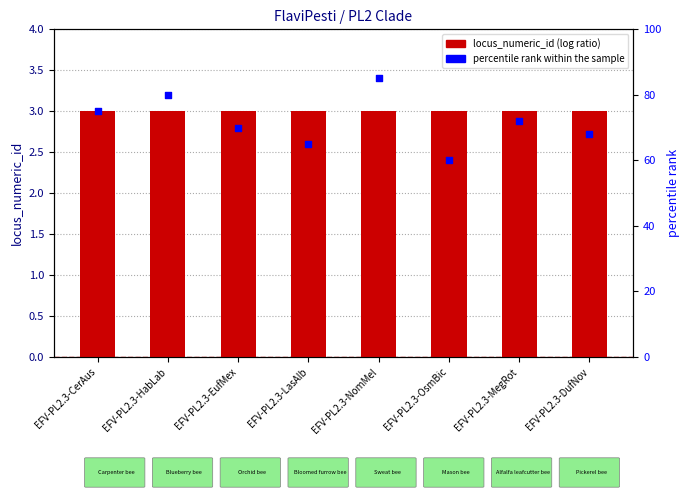

Which series reaches the maximum Y coordinate?

percentile rank within the sample